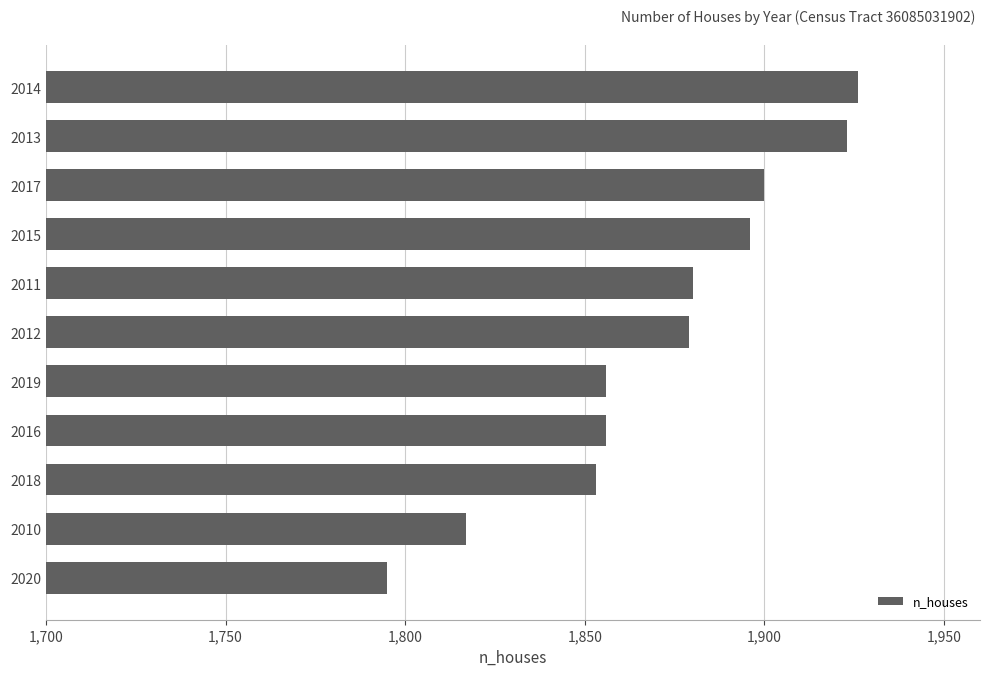

Which label corresponds to the smallest value in the chart?

2020